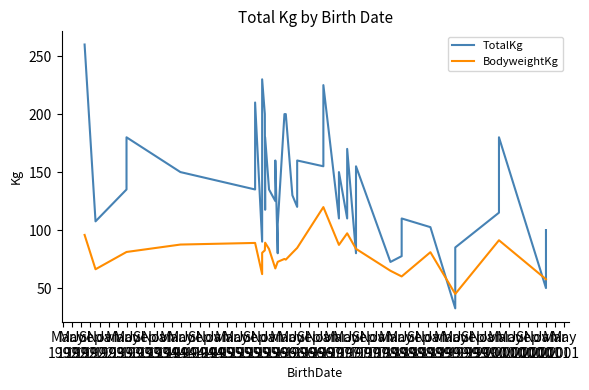

List the series in order of their overall mean, highest first.

TotalKg, BodyweightKg